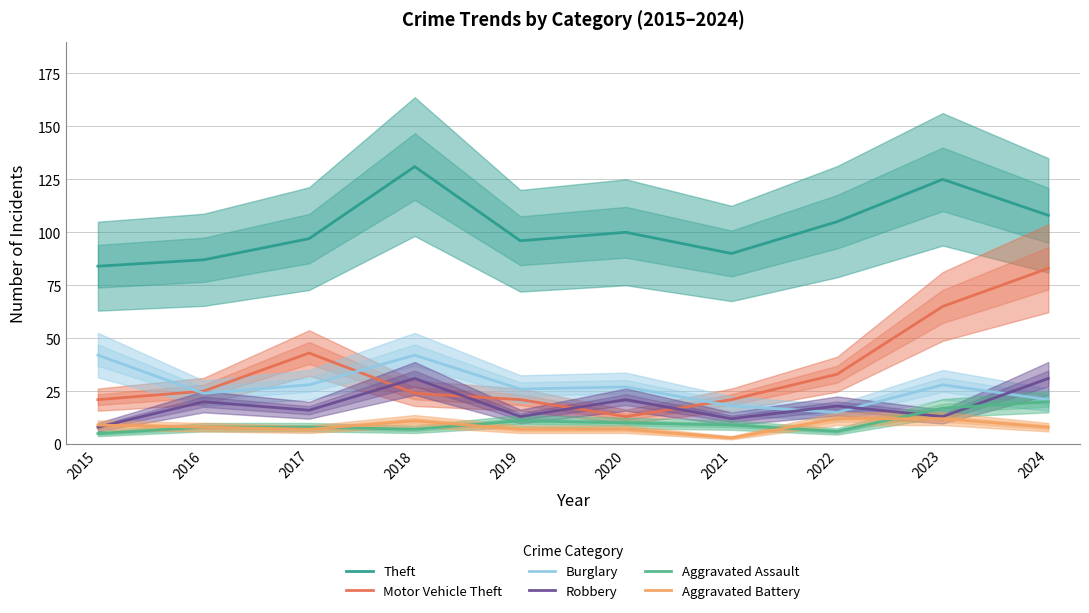

Where is the first local minimum for Theft?

2019